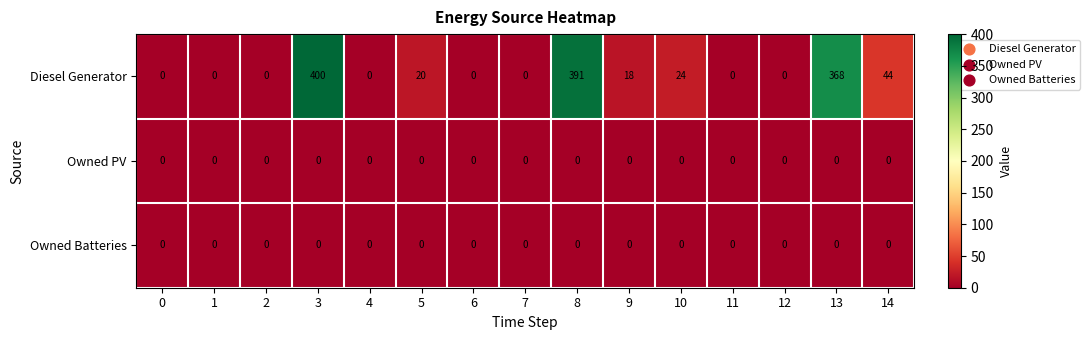

The value of Diesel Generator at 8 is 391. True or false?

True